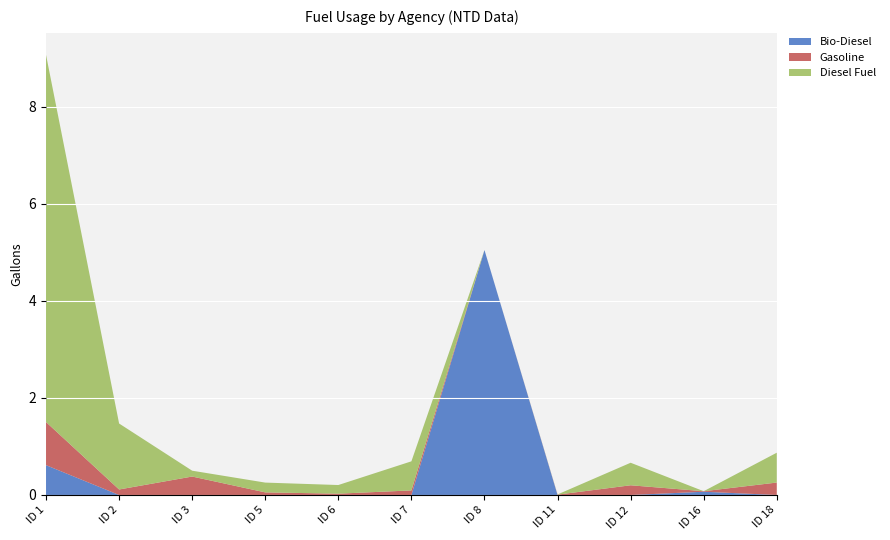

What is the maximum value for Bio-Diesel?

5.0